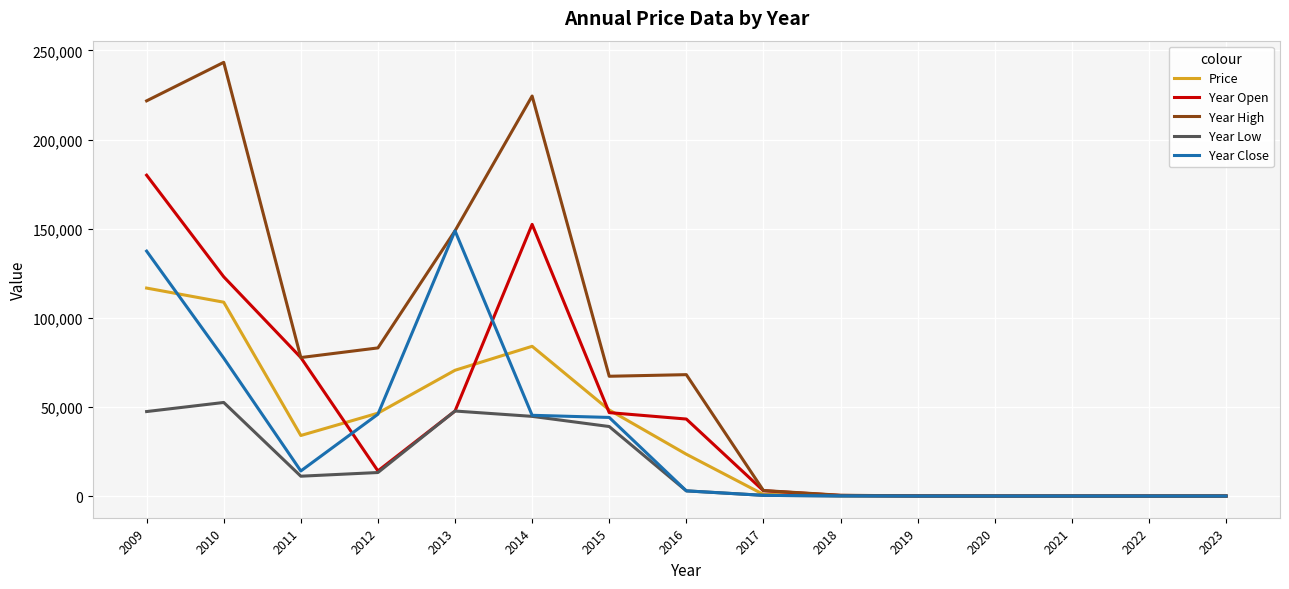

The value of Year High at 2011 is 77700.1. True or false?

True